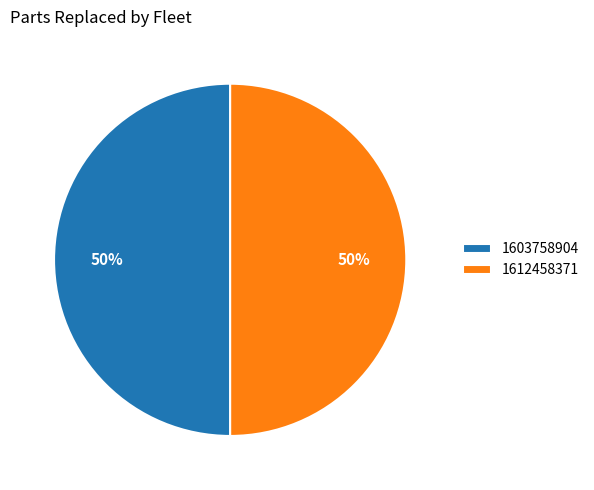

How many slices are in this pie chart?

2